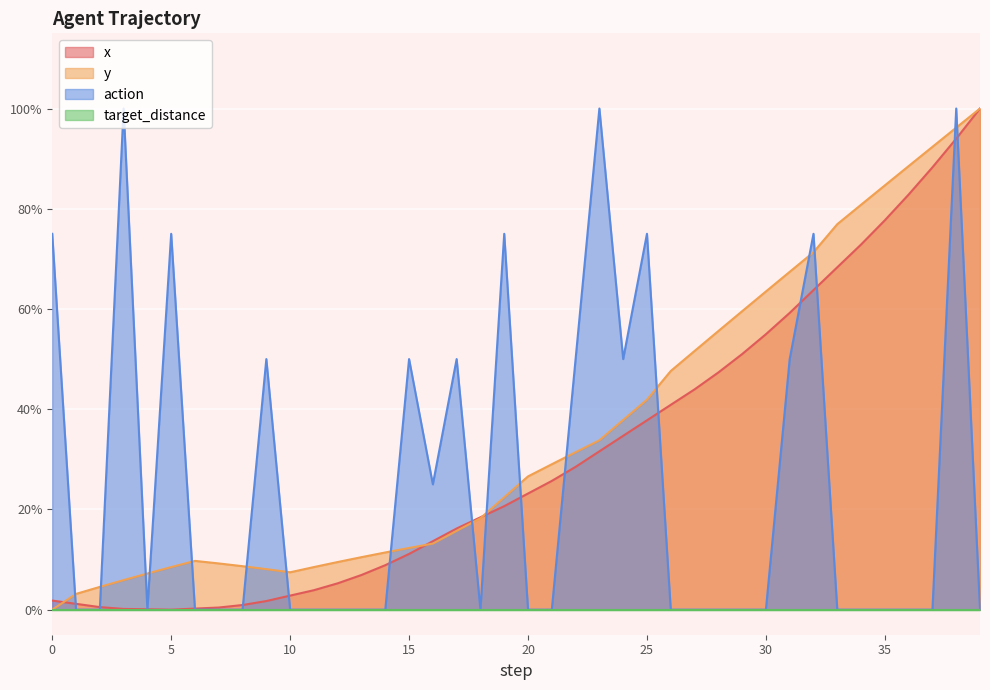

Reading left to right, what are all the values shown in this chart?

x: 0.0	0.0	0.0	0.0	0.0	0.0	0.0	0.0	0.0	0.0	0.0	0.0	0.1	0.1	0.1	0.1	0.1	0.2	0.2	0.2	0.2	0.3	0.3	0.3	0.3	0.4	0.4	0.4	0.5	0.5	0.5	0.6	0.6	0.7	0.7	0.8	0.8	0.9	0.9	1.0
y: 0.0	0.0	0.0	0.1	0.1	0.1	0.1	0.1	0.1	0.1	0.1	0.1	0.1	0.1	0.1	0.1	0.1	0.2	0.2	0.2	0.3	0.3	0.3	0.3	0.4	0.4	0.5	0.5	0.6	0.6	0.6	0.7	0.7	0.8	0.8	0.8	0.9	0.9	1.0	1.0
action: 0.8	0.0	0.0	1.0	0.0	0.8	0.0	0.0	0.0	0.5	0.0	0.0	0.0	0.0	0.0	0.5	0.2	0.5	0.0	0.8	0.0	0.0	0.5	1.0	0.5	0.8	0.0	0.0	0.0	0.0	0.0	0.5	0.8	0.0	0.0	0.0	0.0	0.0	1.0	0.0